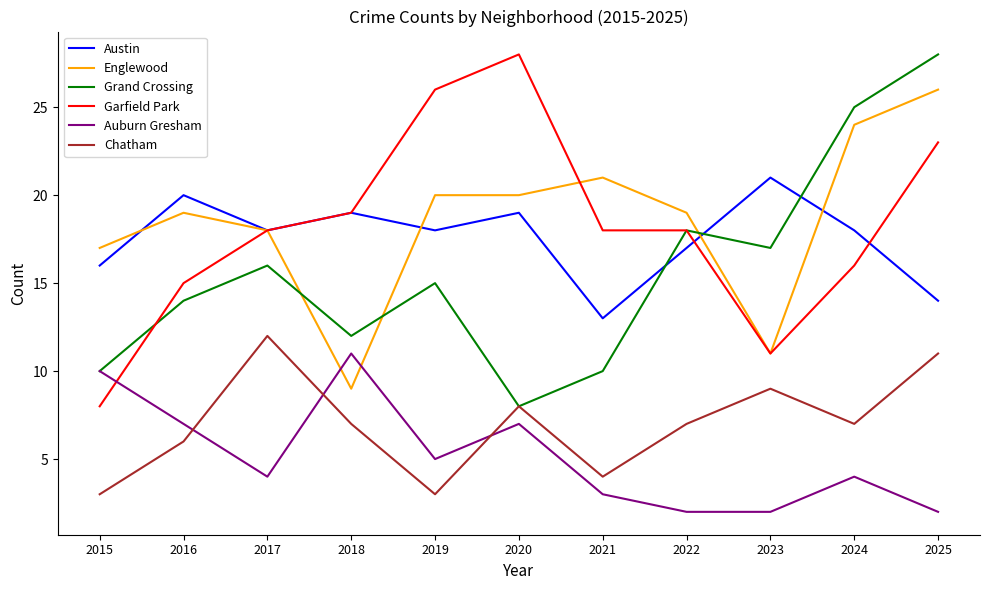

Between 2015 and 2025, which series saw the biggest shift?

Grand Crossing